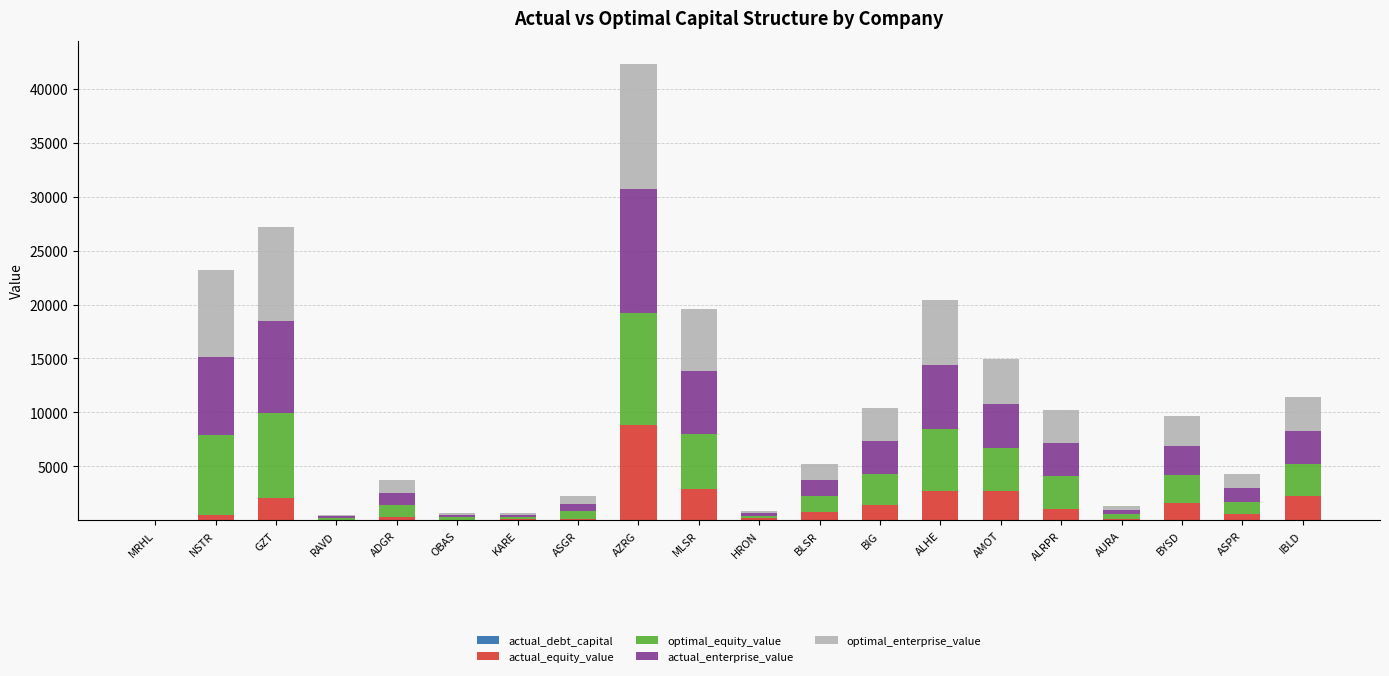

At which category is the sum across all series the highest?

AZRG